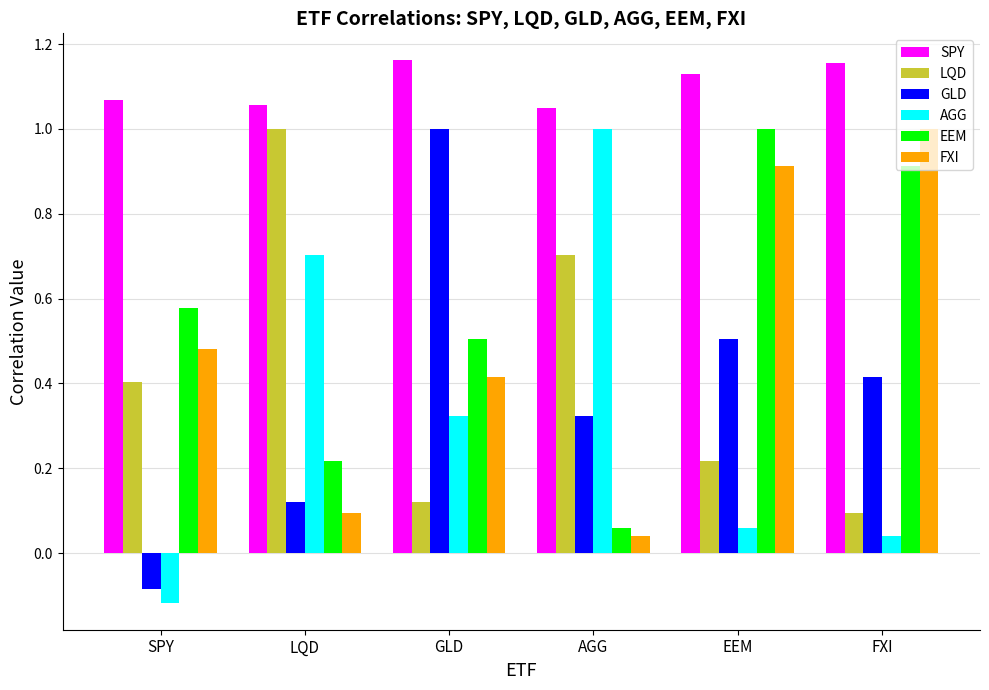

Read the FXI value at EEM.

0.9